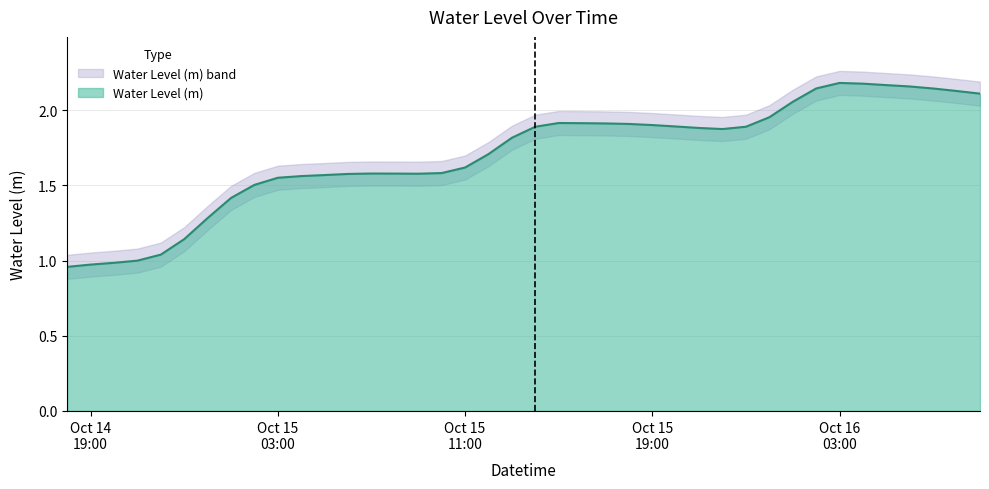

What is the label of the 11th point from the right?

2023-10-15 23:00:00